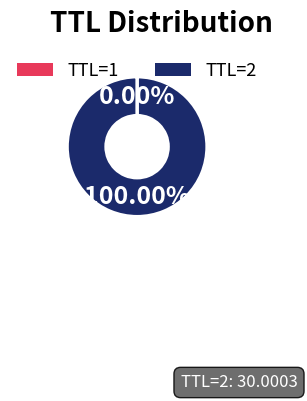

Is there any slice that represents more than half of the pie?

Yes